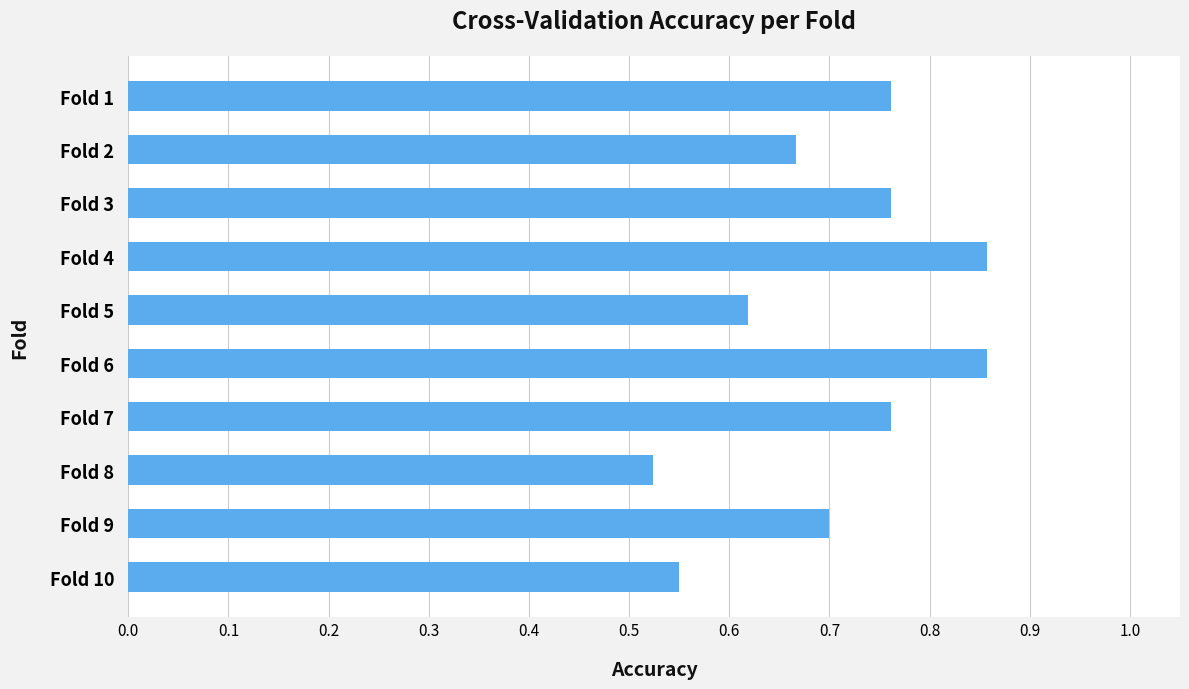

How many values are between 0 and 1?

10